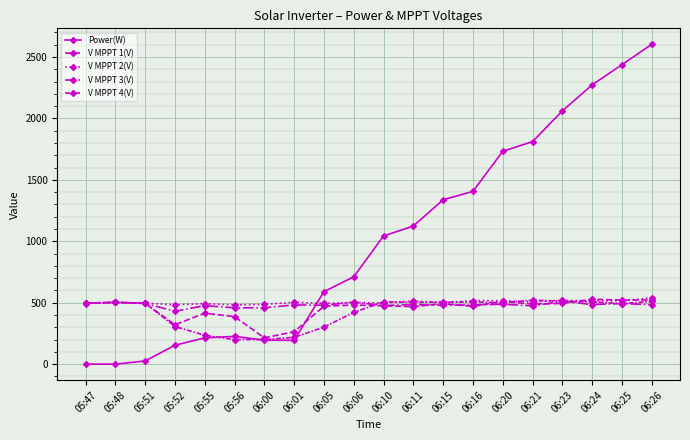

Reading left to right, extract all data points from this chart.

Power(W): 0.0	0.0	26.0	154.0	214.0	226.0	195.0	194.0	590.0	711.0	1043.0	1124.0	1338.0	1406.0	1732.0	1811.0	2061.0	2273.0	2437.0	2603.0
V MPPT 1(V): 496.5	503.0	495.1	321.0	415.0	386.9	213.9	264.1	472.0	481.2	475.3	468.2	492.2	470.1	511.1	489.0	494.3	528.2	521.2	522.4
V MPPT 2(V): 496.8	503.2	496.3	483.2	492.3	482.3	486.8	503.3	495.2	501.2	498.4	514.2	499.2	517.2	516.1	506.2	519.5	514.2	517.2	538.0
V MPPT 3(V): 496.0	503.1	494.0	430.6	476.1	458.4	459.0	482.0	479.8	505.1	477.1	485.0	480.2	481.0	487.9	474.3	512.2	485.2	493.0	484.8
V MPPT 4(V): 493.6	502.9	496.5	306.4	235.2	199.7	200.8	217.8	301.6	421.0	507.8	502.7	505.9	505.0	500.6	520.4	513.0	506.9	492.9	510.5